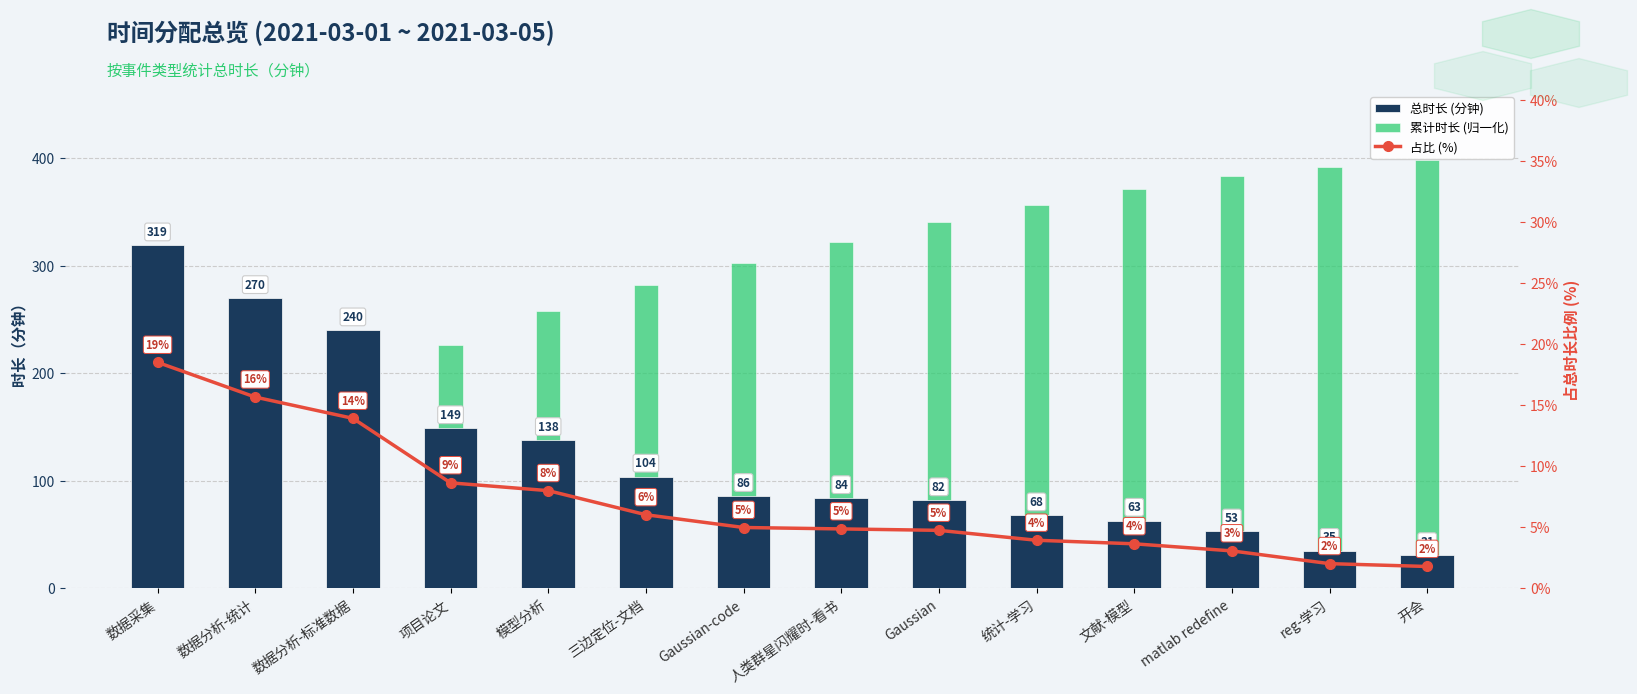

Is it true that 总时长 (分钟) equals 138.0 at 模型分析?

True